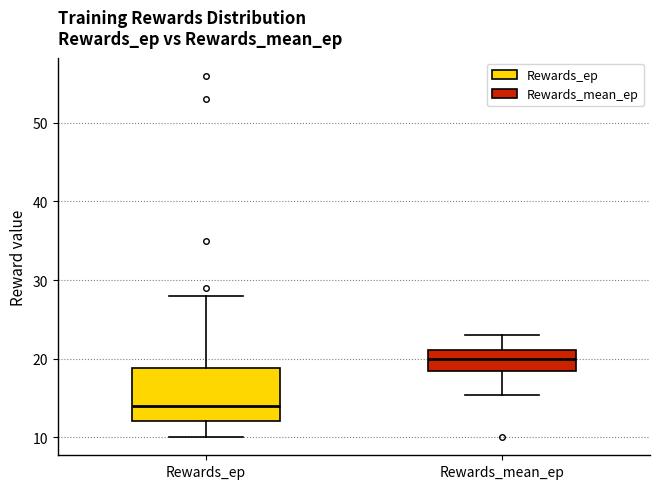

Reading left to right, read every box against the y-axis: the position of its median line, the range the box covers, and the ends of its whiskers. The values are not printed on the chart, so give them approximately, as read against the axis.

Rewards_ep: median 14, box 12 to 19, whiskers 10 to 28
Rewards_mean_ep: median 20, box 18 to 21, whiskers 15 to 23